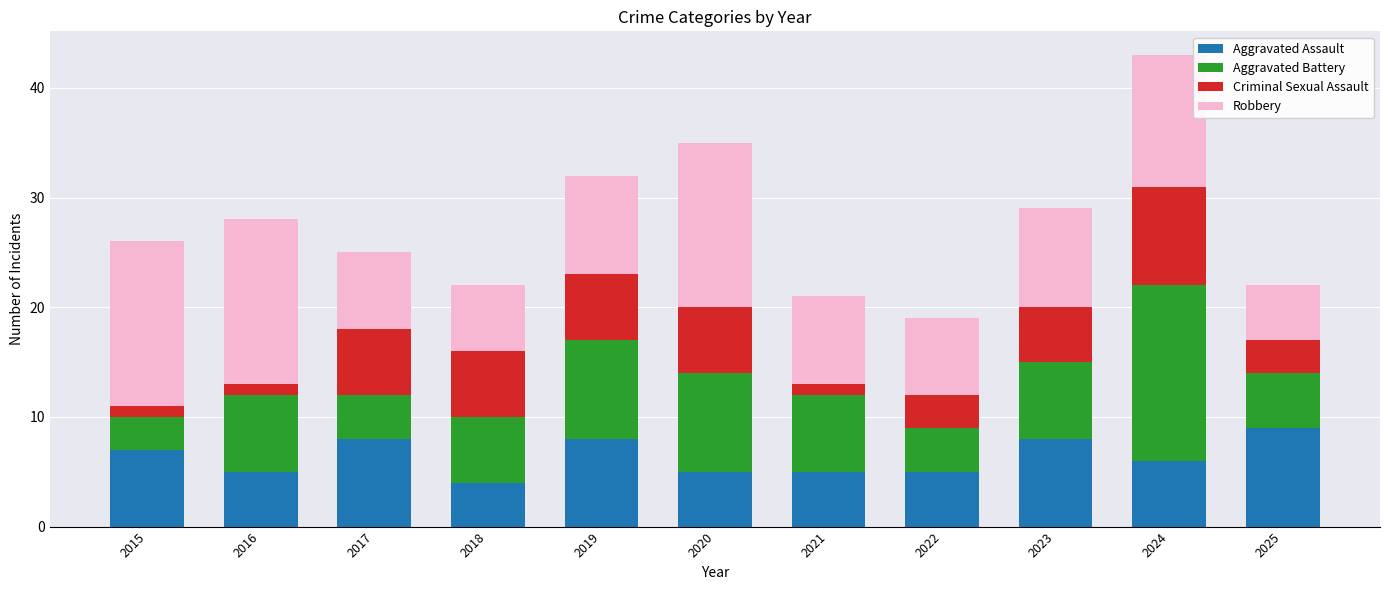

At which category is the sum across all series the highest?

2024